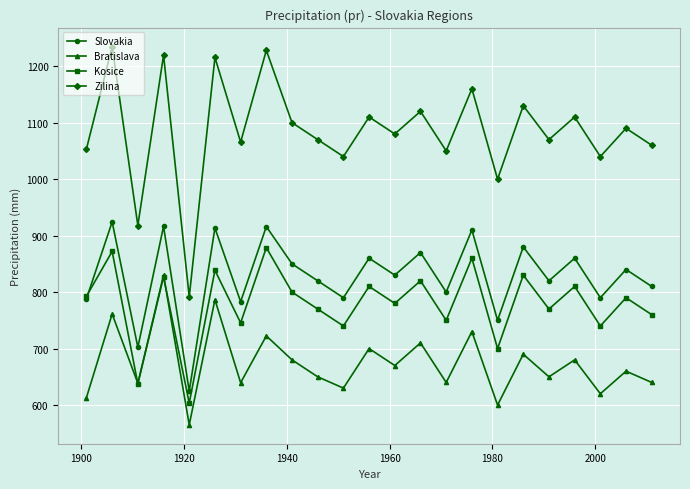

Which series has the largest range (max minus min)?

Zilina